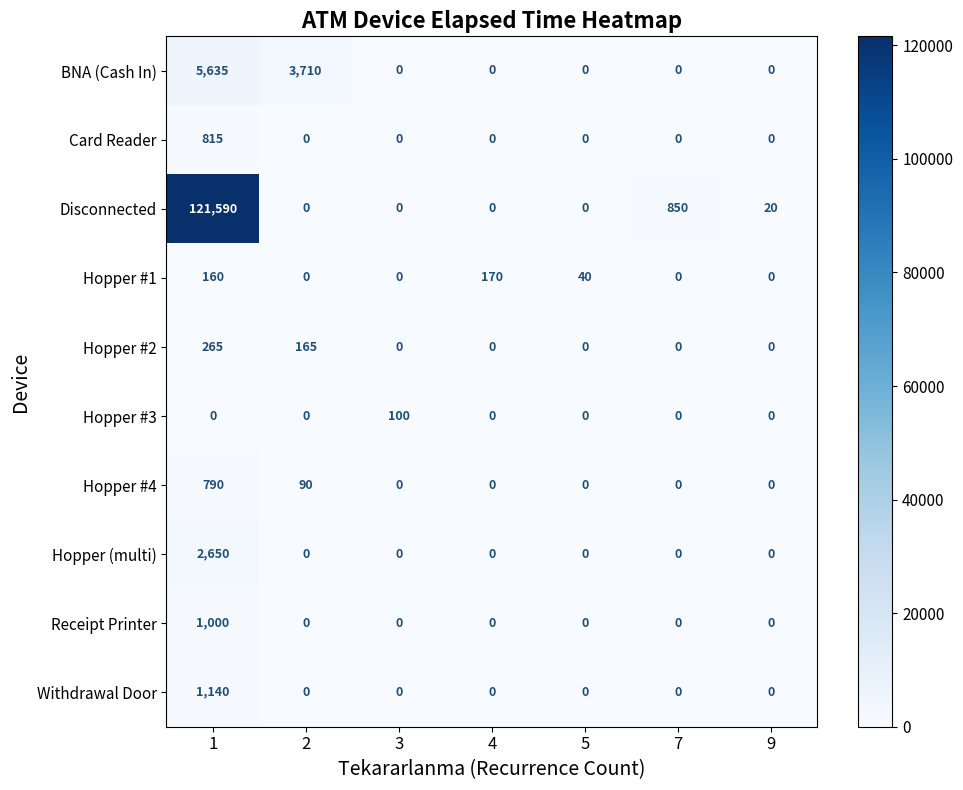

List the series in order of their peak value, highest first.

Disconnected, BNA (Cash In), Hopper (multi), Withdrawal Door, Receipt Printer, Card Reader, Hopper #4, Hopper #2, Hopper #1, Hopper #3